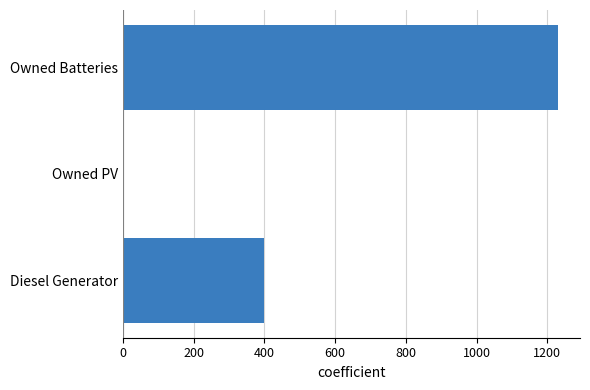

What is the sum of all values?

1631